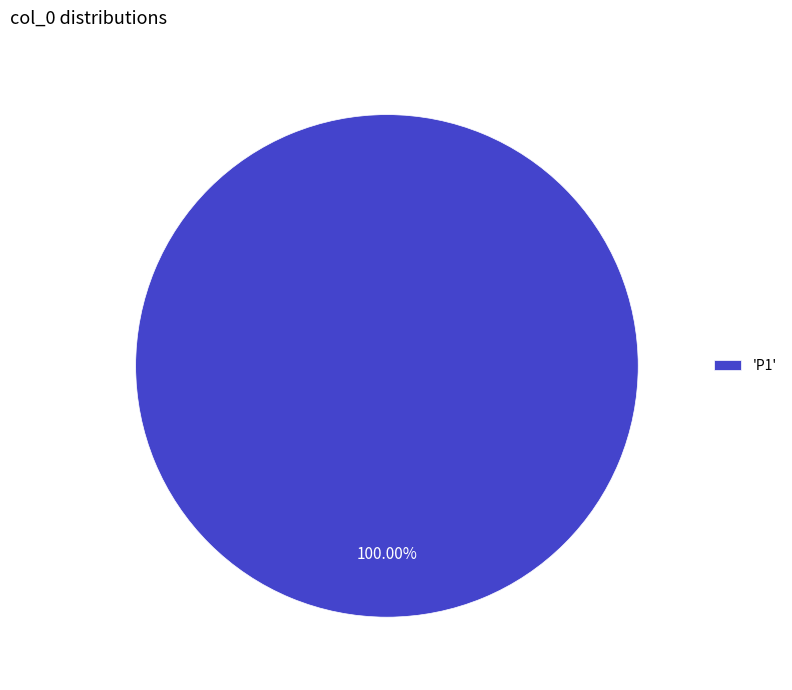

Rank the categories by value from lowest to highest.

'P1'